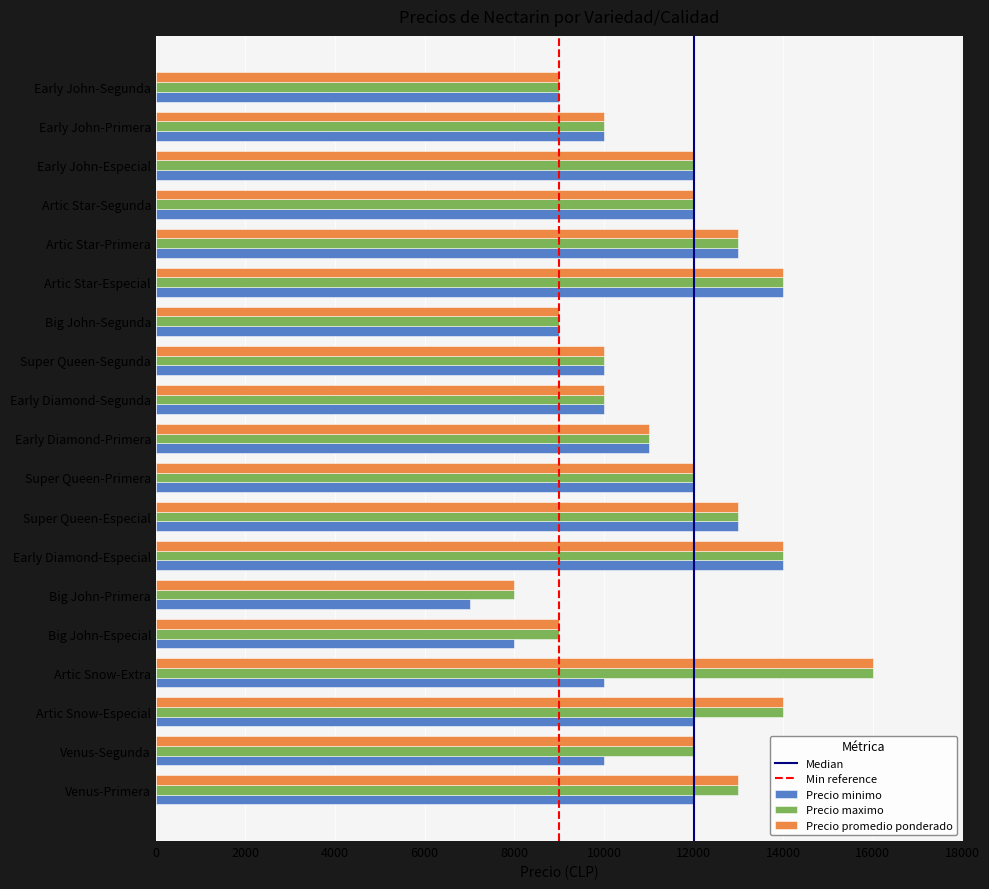

What is the highest value of the Precio promedio ponderado series?

16000